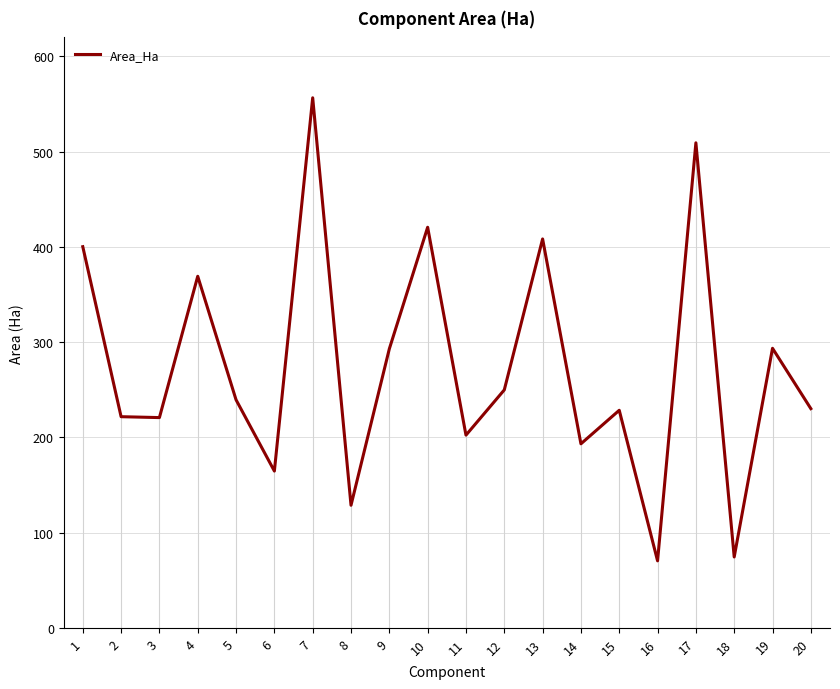

The value at 13 is 124.7. True or false?

False